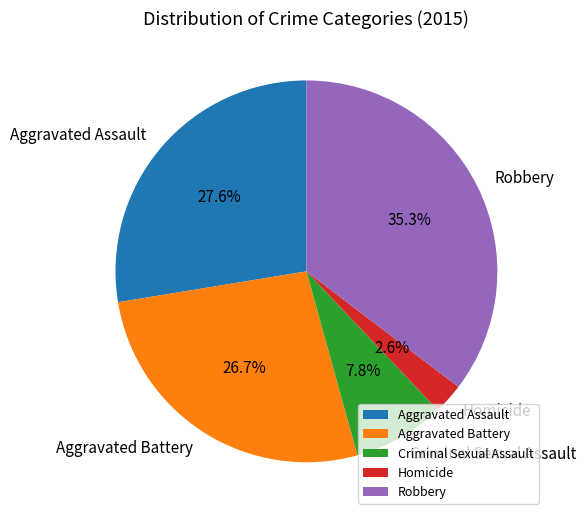

Is there any slice that represents more than half of the pie?

No